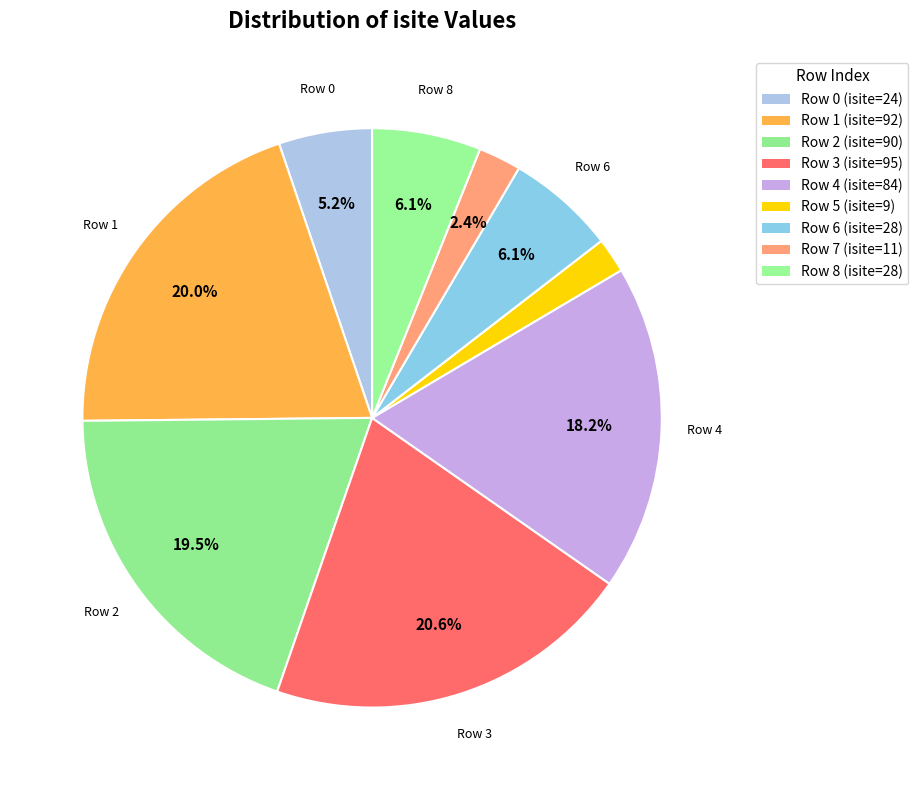

Does any single category account for the majority?

No